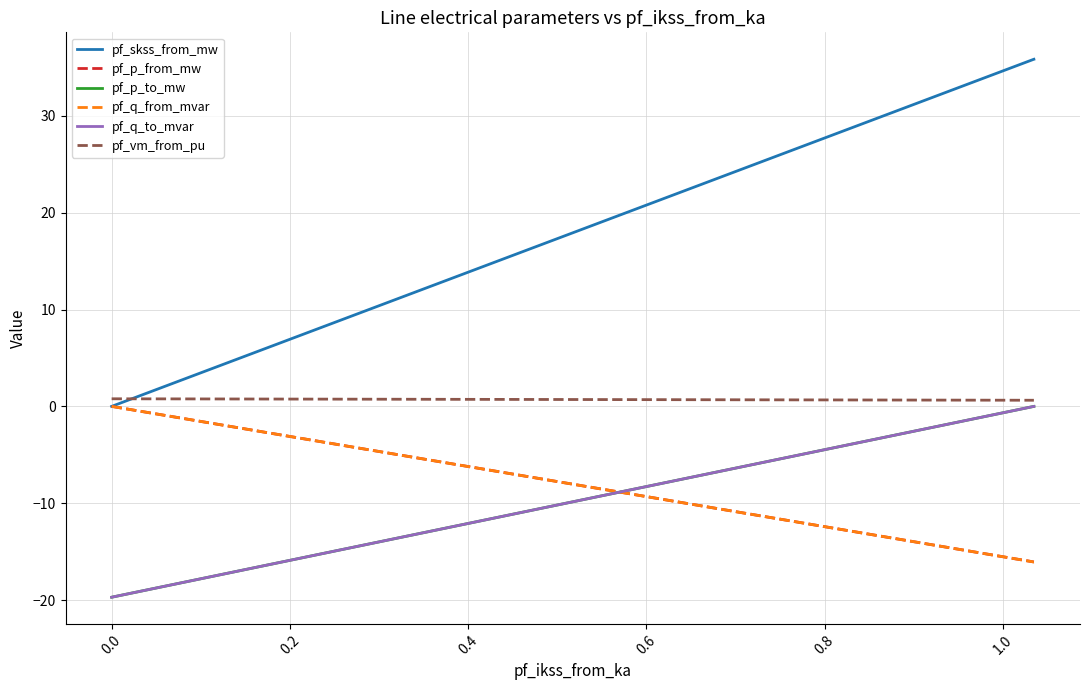

What is the smallest value displayed?

-19.7